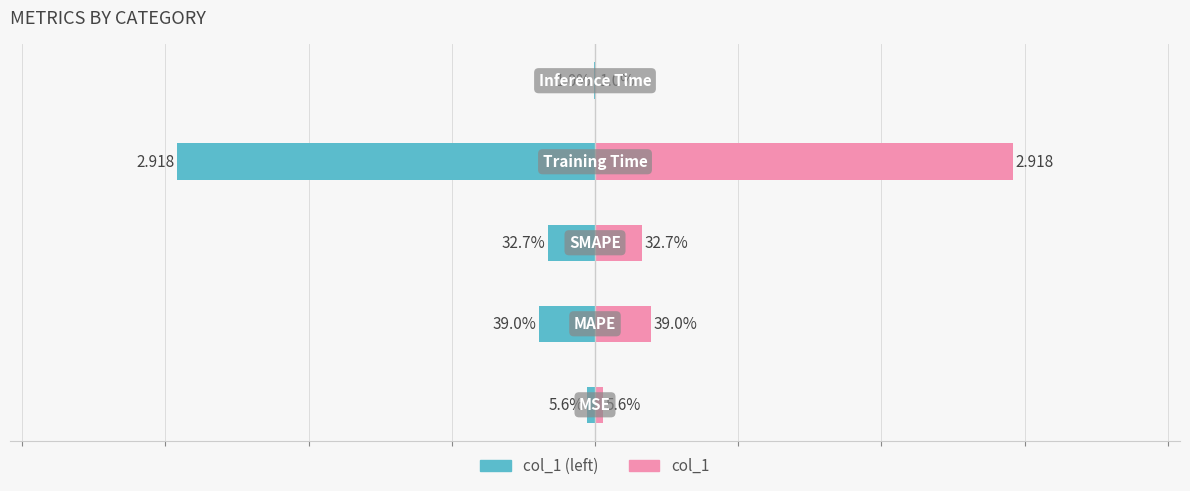

What is the sum of all col_1 values?

3.7